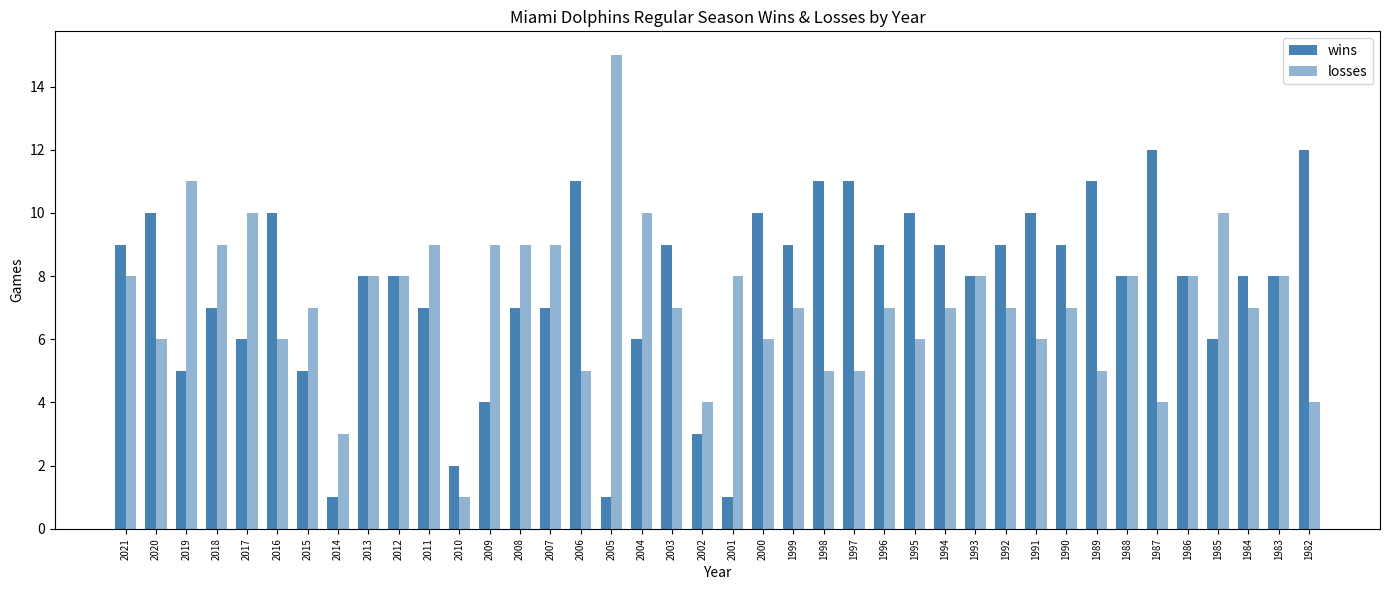

Which label corresponds to the smallest value in the chart?

2014